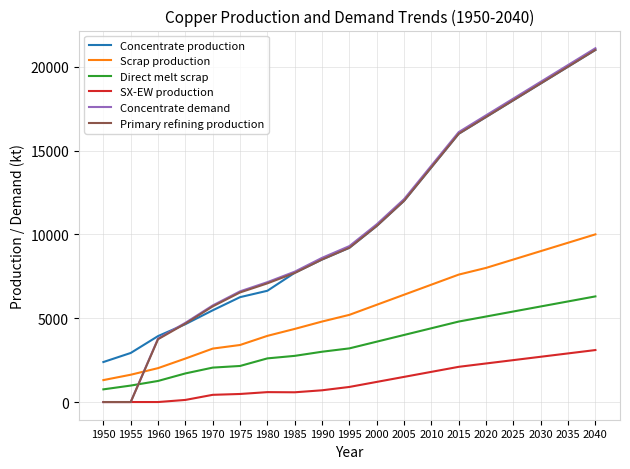

At how many categories does at least one series exceed 1741?

19